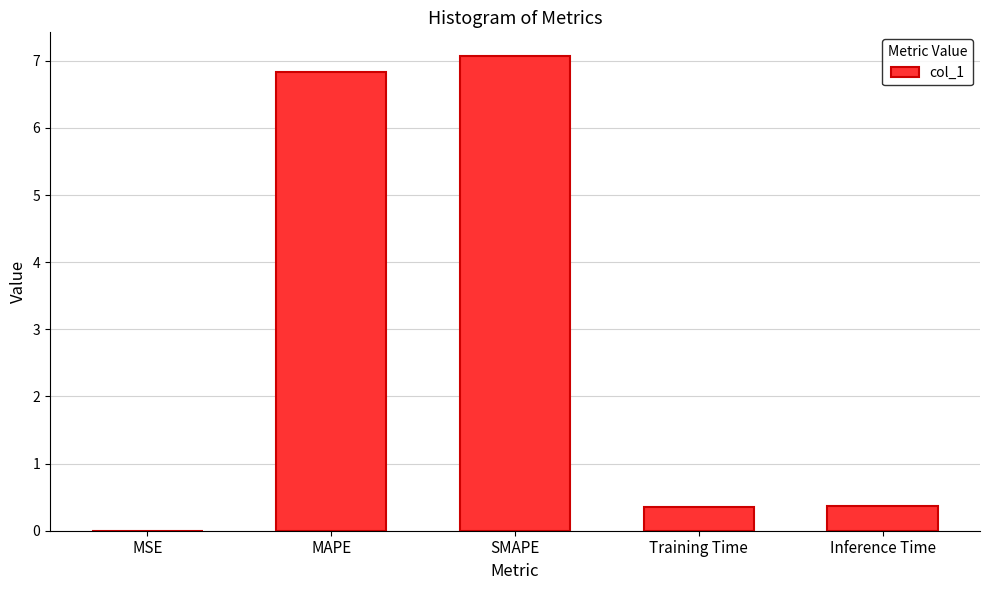

True or false: the data shows 0.1 at Inference Time.

False